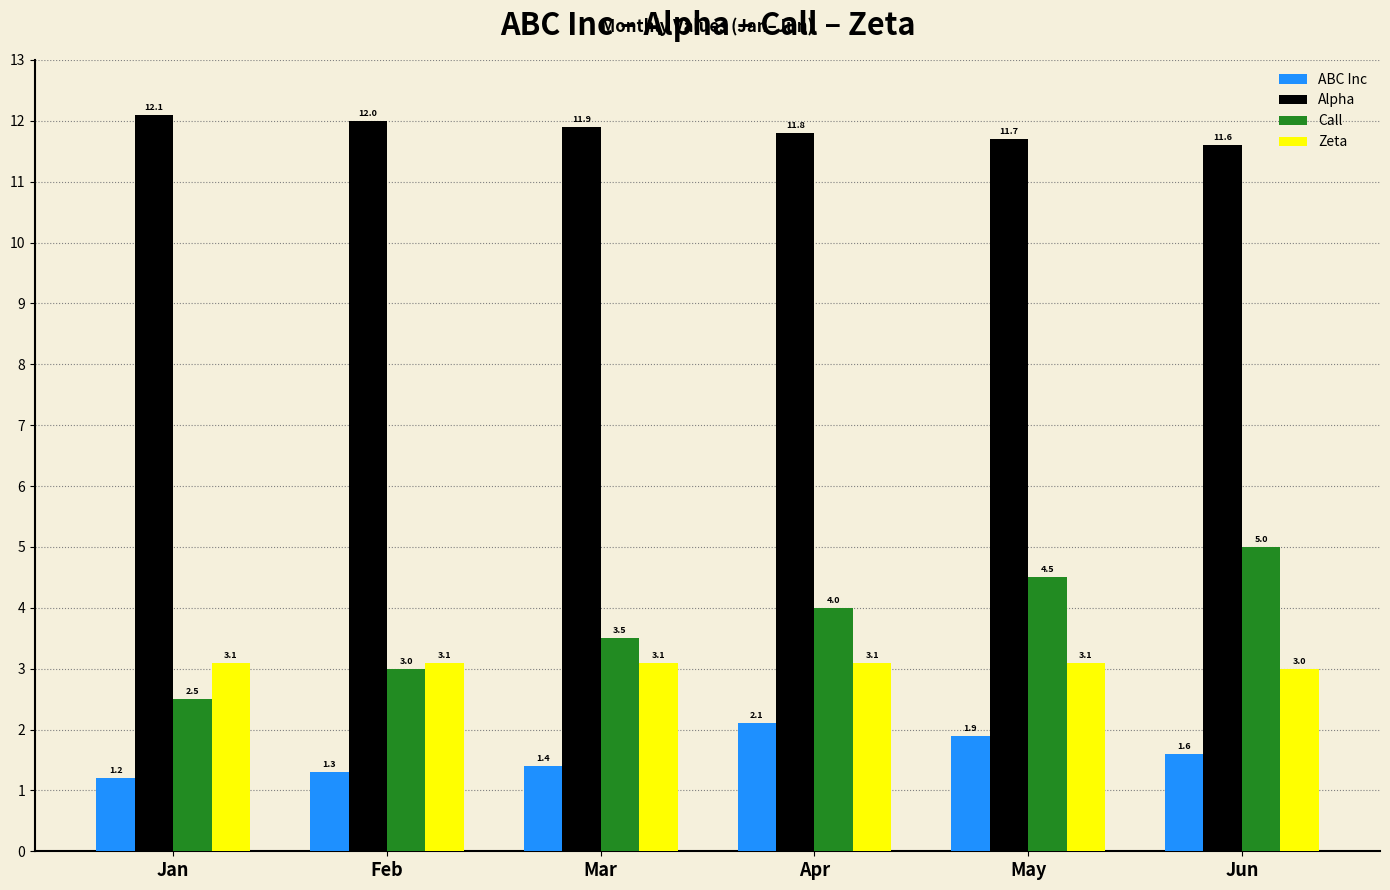

List the series in order of their peak value, highest first.

Alpha, Call, Zeta, ABC Inc